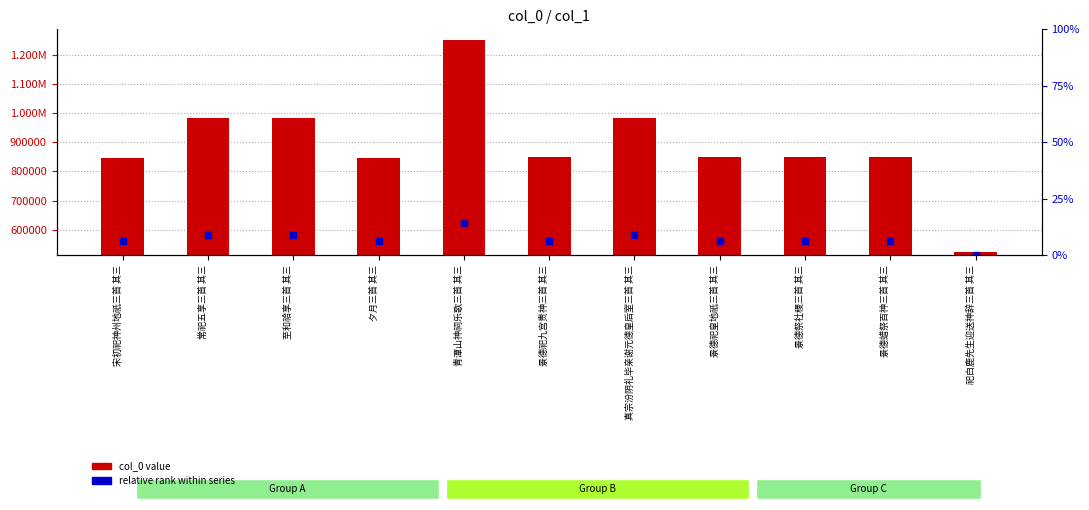

What are all the series names shown in the legend?

col_0 value, relative rank within series